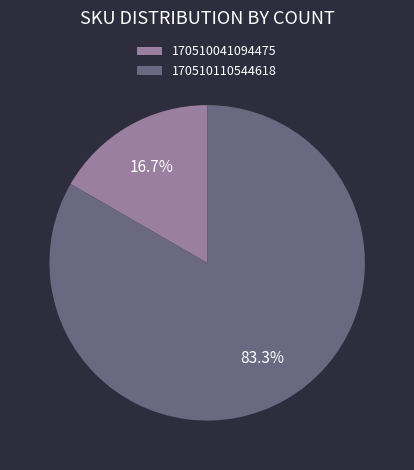

The 170510110544618 slice represents 76% of the pie. True or false?

False